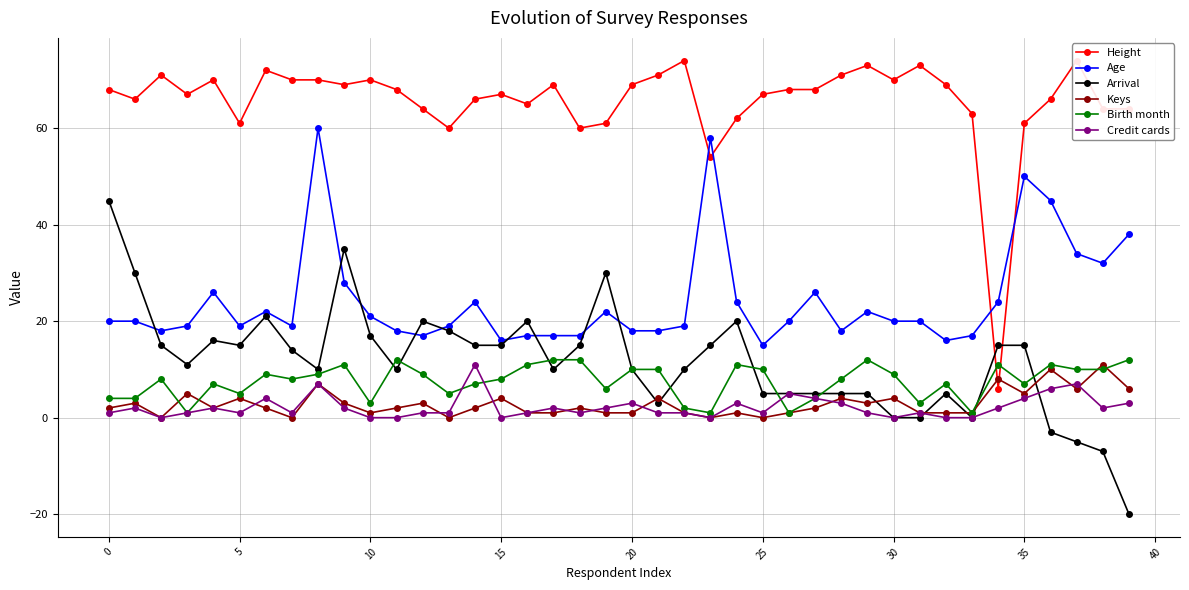

At 39, list the series in order from smallest to largest.

Arrival, Credit cards, Keys, Birth month, Age, Height